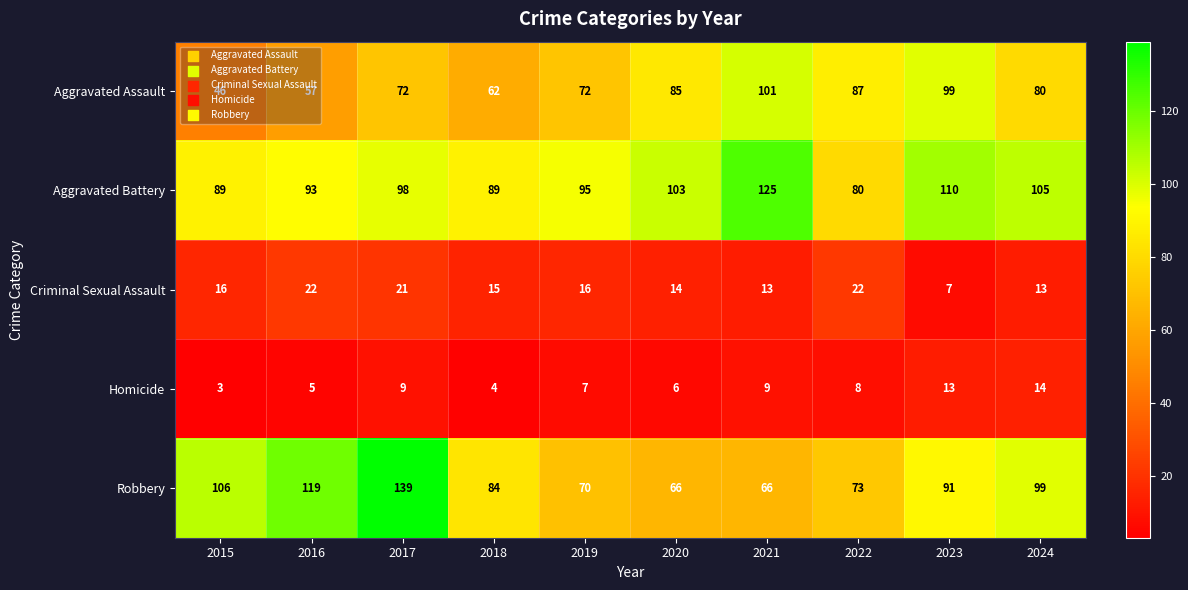

Where is Aggravated Battery nearest to the value 102?

2020